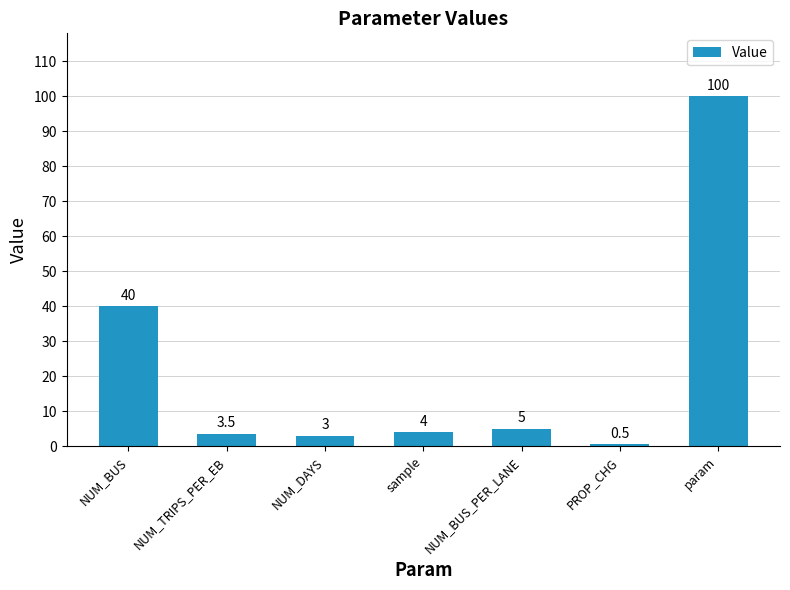

Reading left to right, what are all the values shown in this chart?

40.0	3.5	3.0	4.0	5.0	0.5	100.0